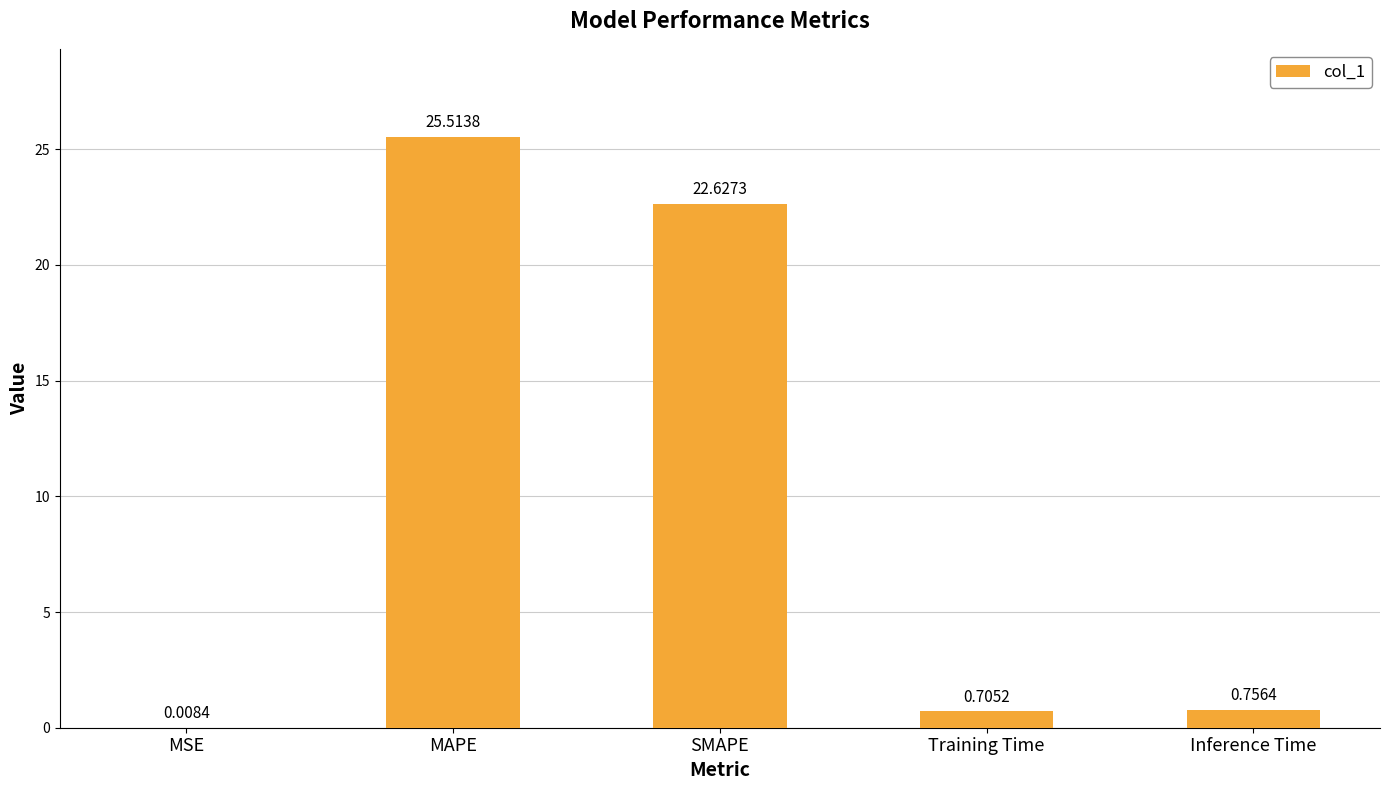

What is the average value?

9.9